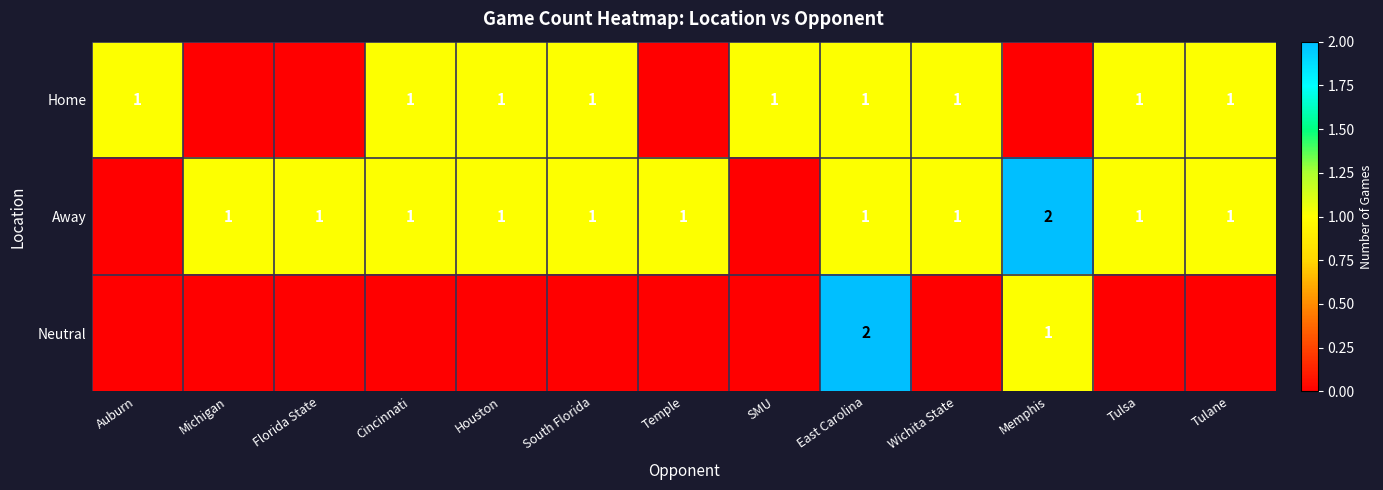

The Home series shows 0 at East Carolina. True or false?

False